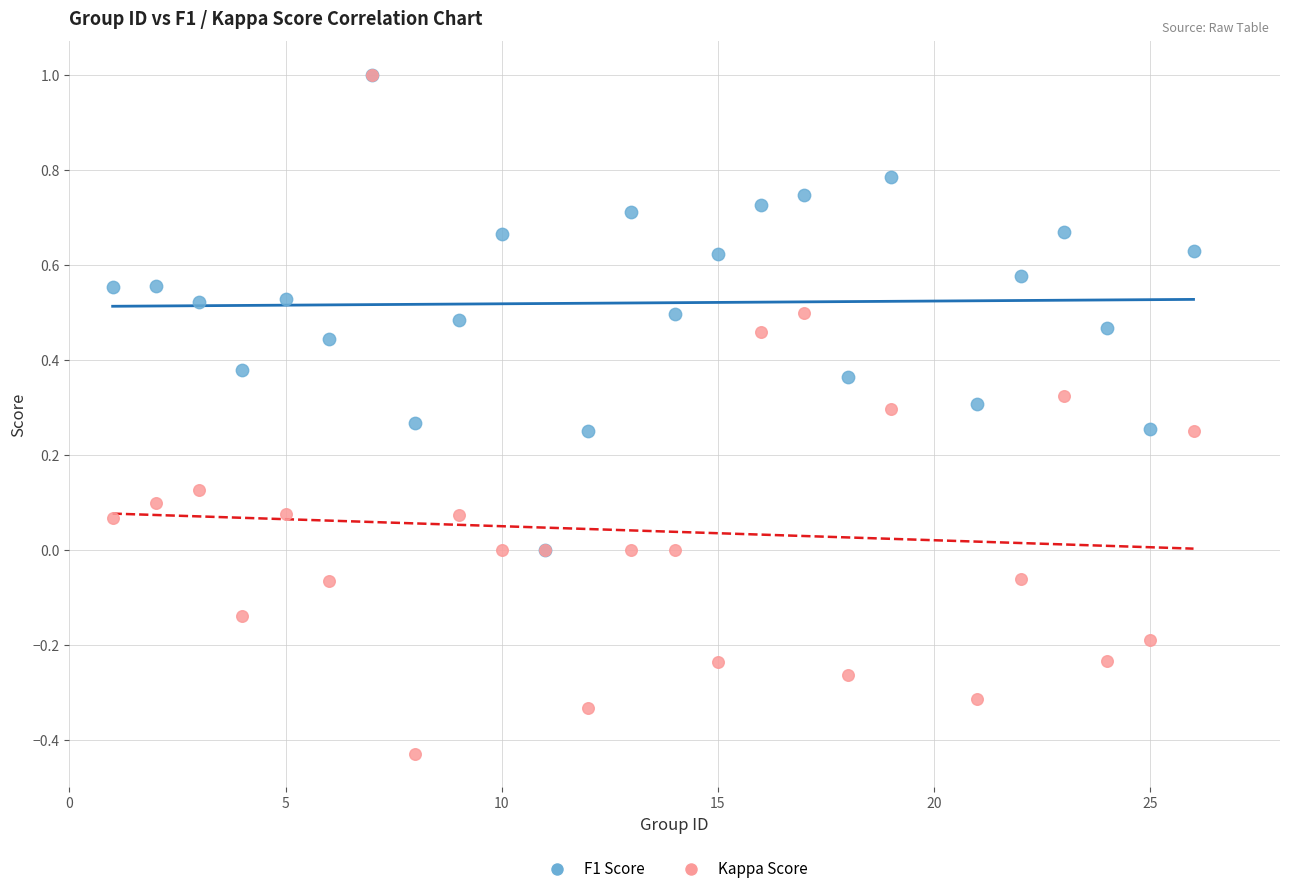

Which series contains the lowest Y value?

Kappa Score